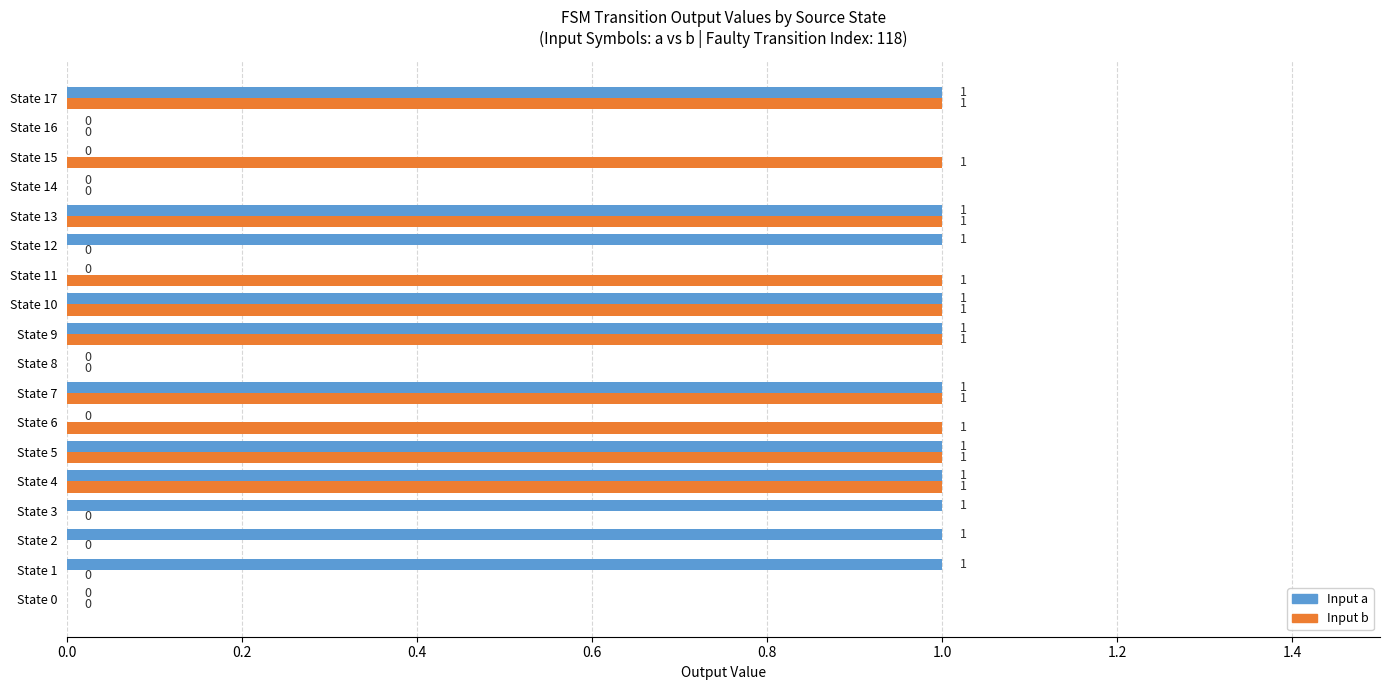

How many values in Input b are above zero?

10